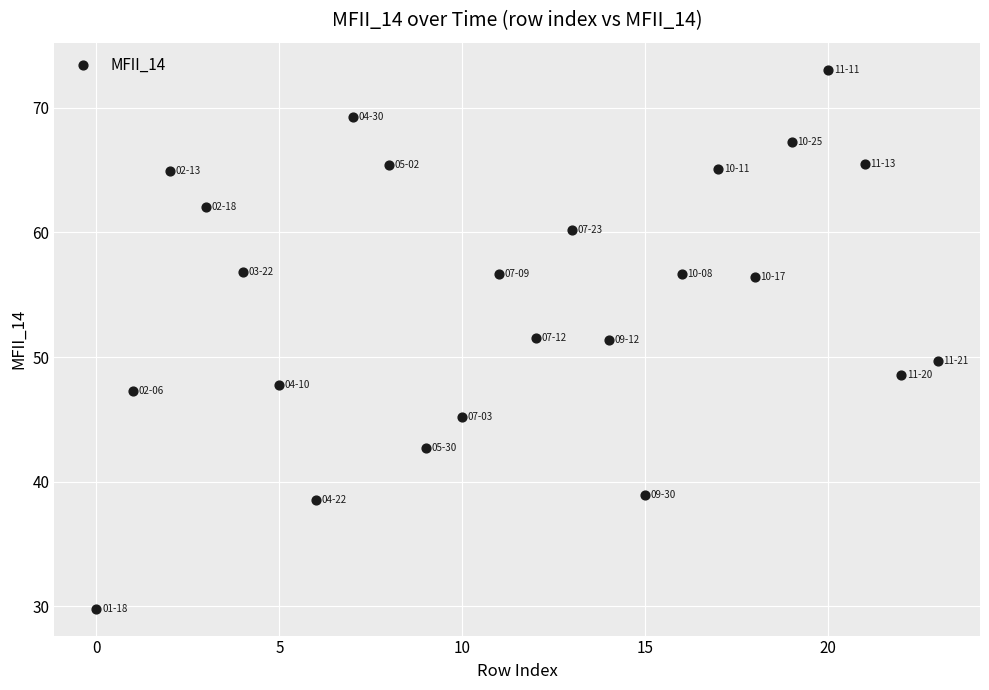

What is the range of Y values (max minus min)?

43.2